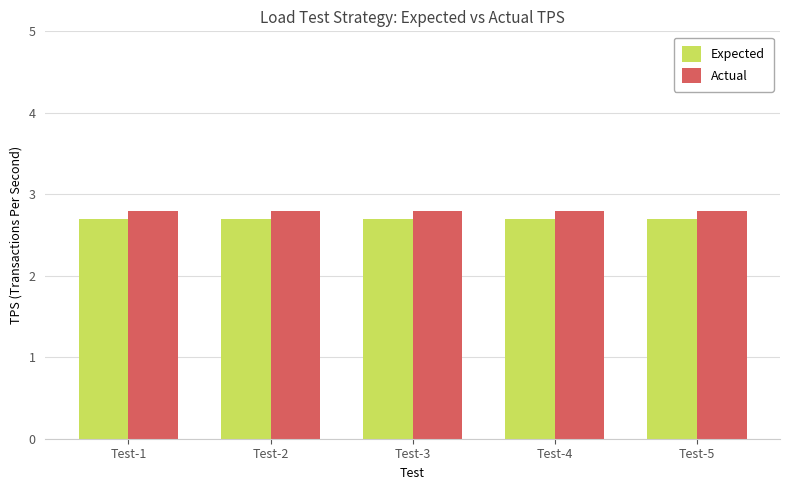

The Actual series shows 3.7 at Test-3. True or false?

False